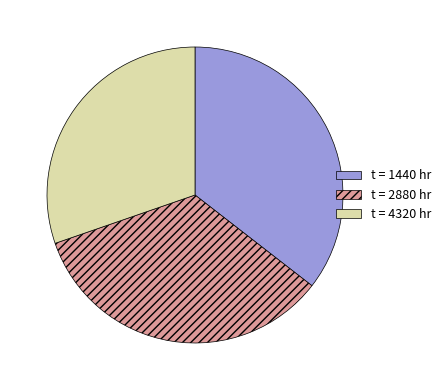

Does any single category account for the majority?

No